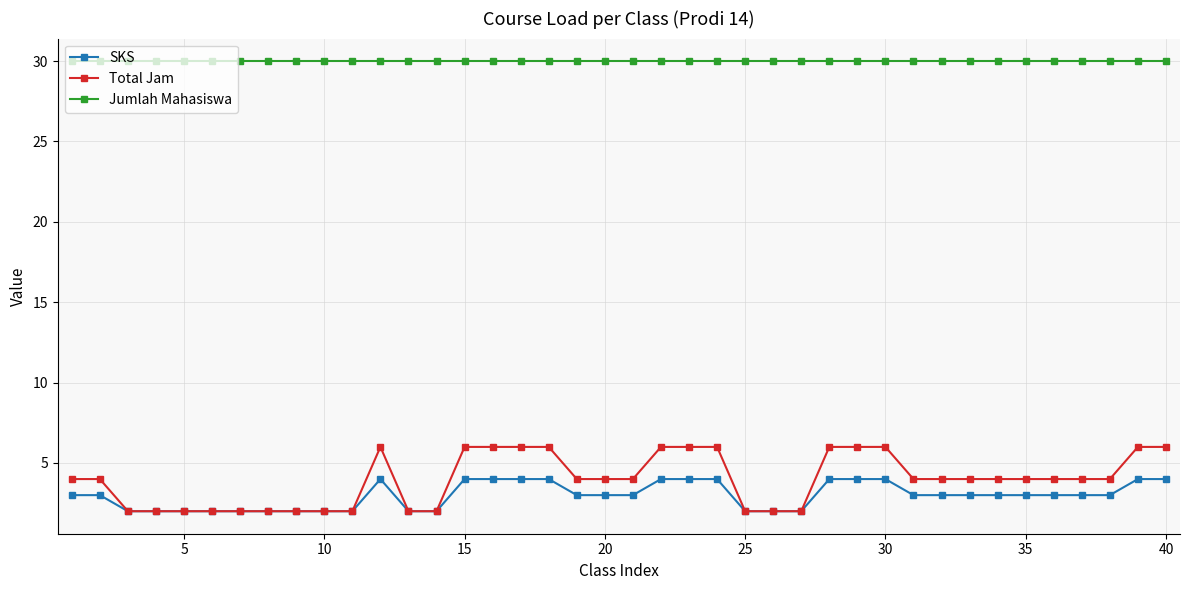

At how many categories does at least one series exceed 26?

40